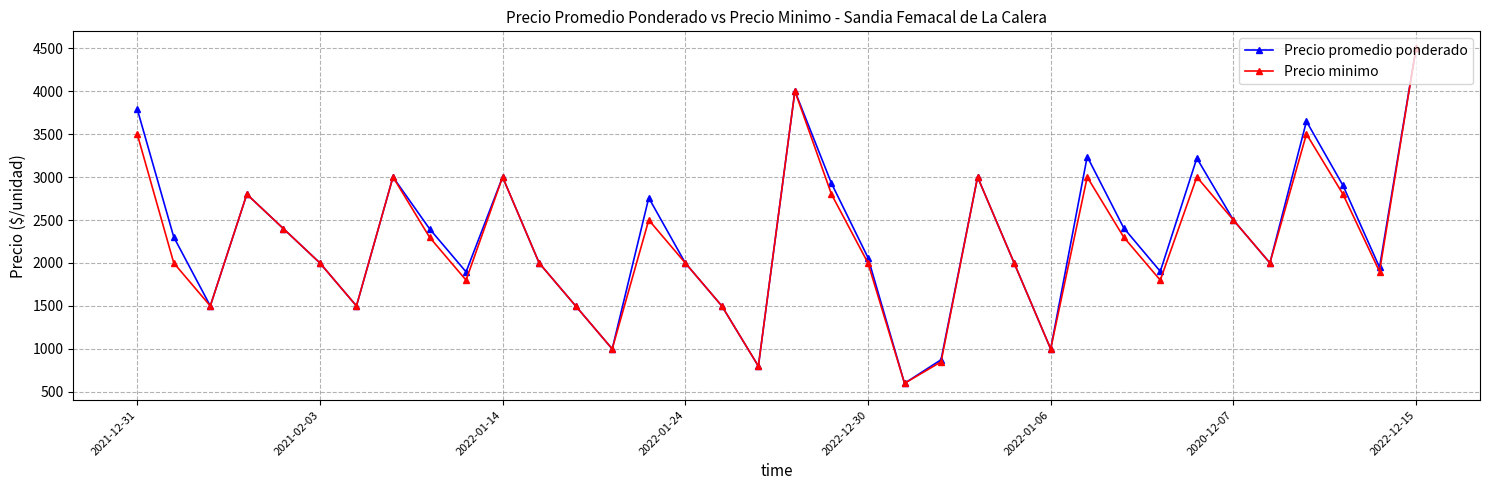

At how many categories does at least one series exceed 1633?

27